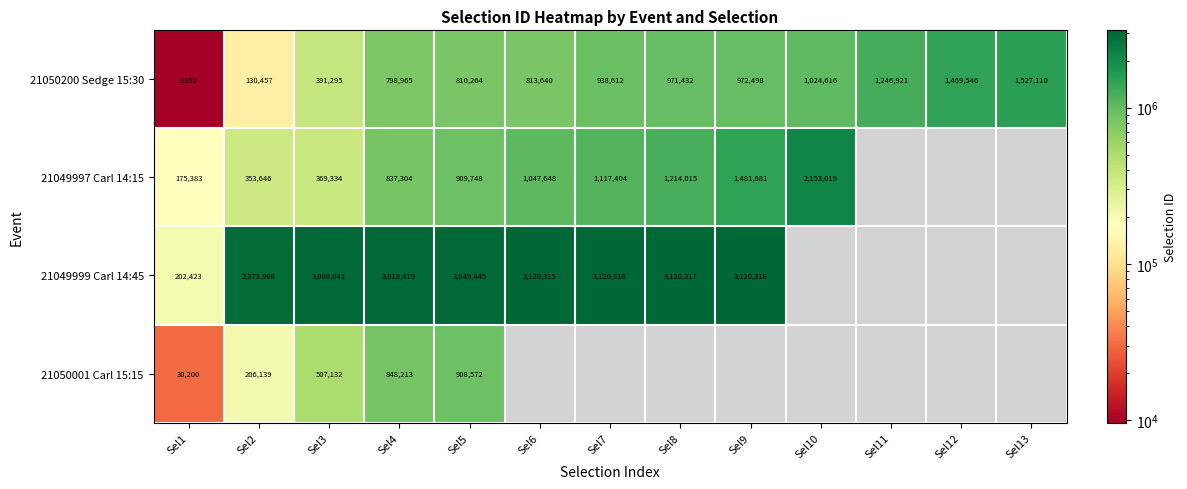

What is the difference between the highest and lowest values at Sel1?

192731